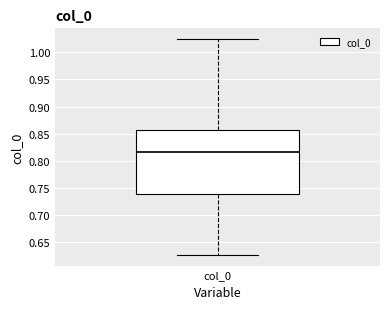

Read this box plot against the y-axis: the position of the median line, the range covered by the box, and the ends of both whiskers. The values are not printed on the chart, so give them approximately, as read against the axis.

median 0.815, box 0.740 to 0.860, whiskers 0.625 to 1.025